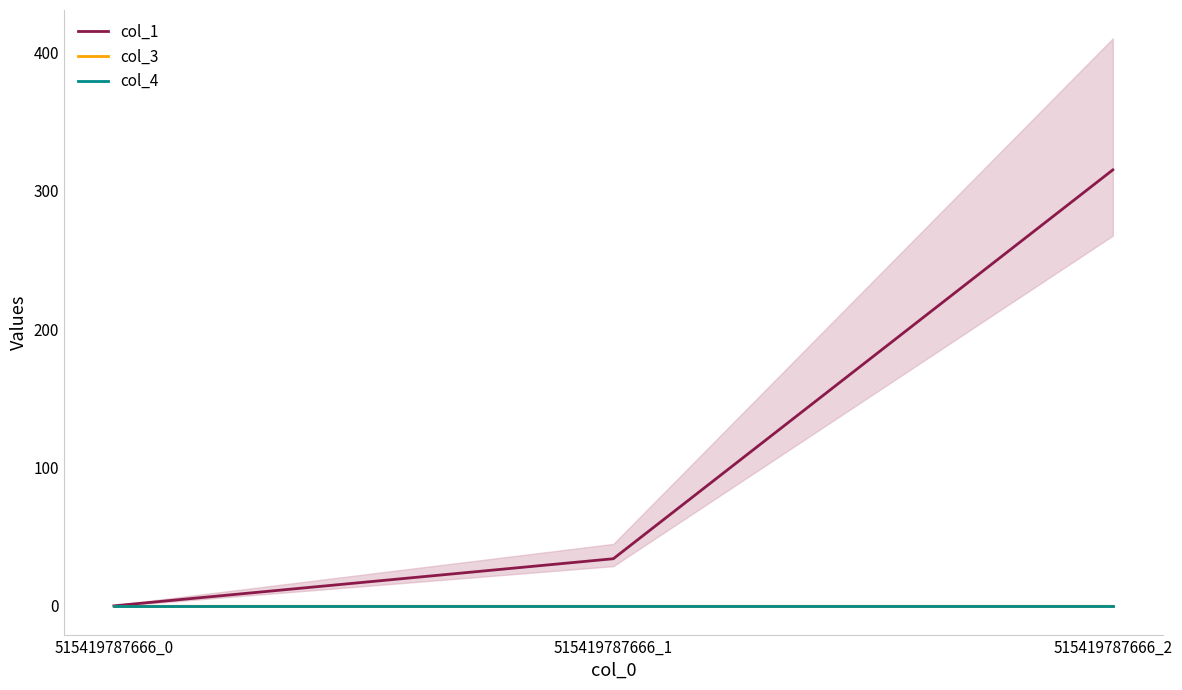

Reading left to right, transcribe all the data shown in this chart.

col_1: 515419787666_0=0.0	515419787666_1=34.0	515419787666_2=315.0
col_3: 515419787666_0=0.0	515419787666_1=0.0	515419787666_2=0.0
col_4: 515419787666_0=0.0	515419787666_1=0.0	515419787666_2=0.0